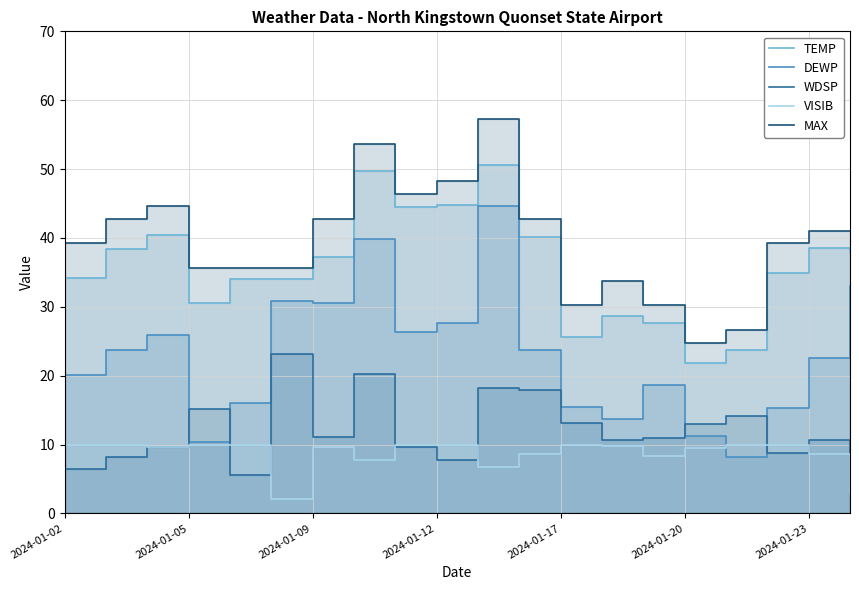

Which series has the widest spread of values?

DEWP